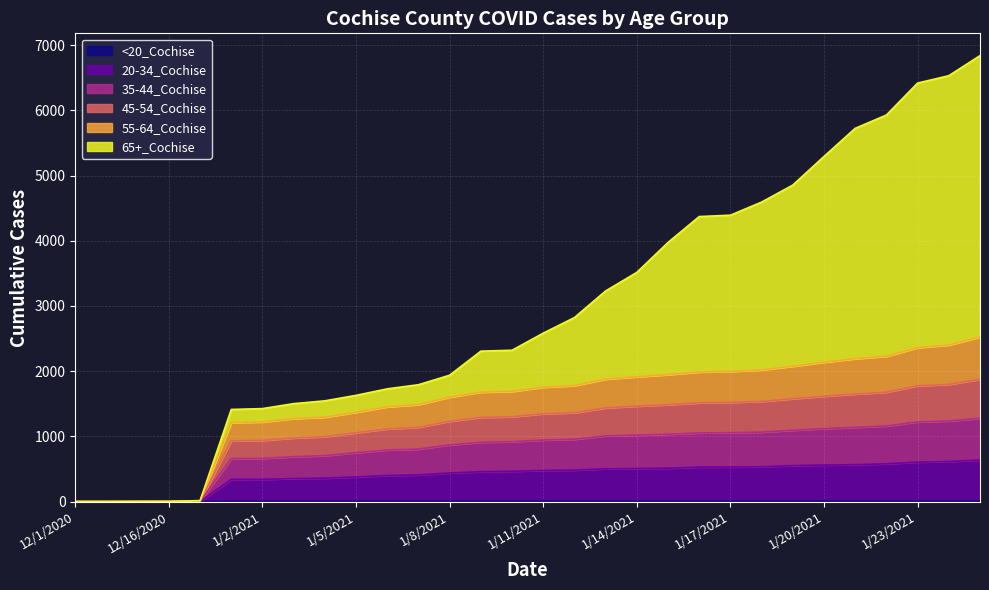

Count the number of categories in the chart.

30